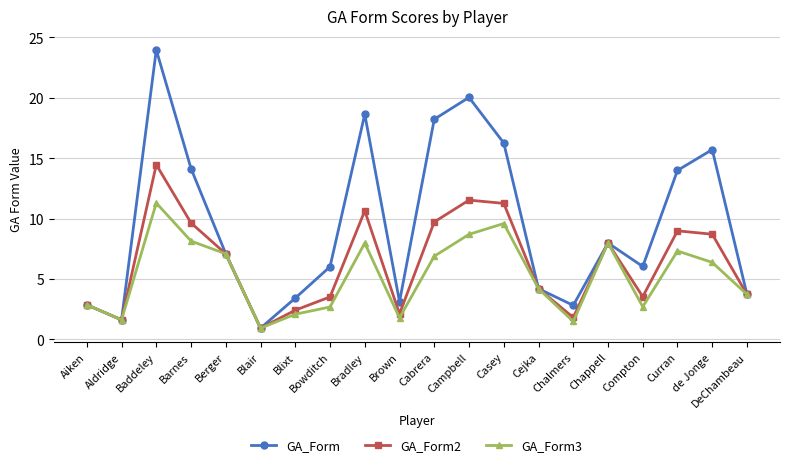

At Blixt, list the series in order from smallest to largest.

GA_Form3, GA_Form2, GA_Form